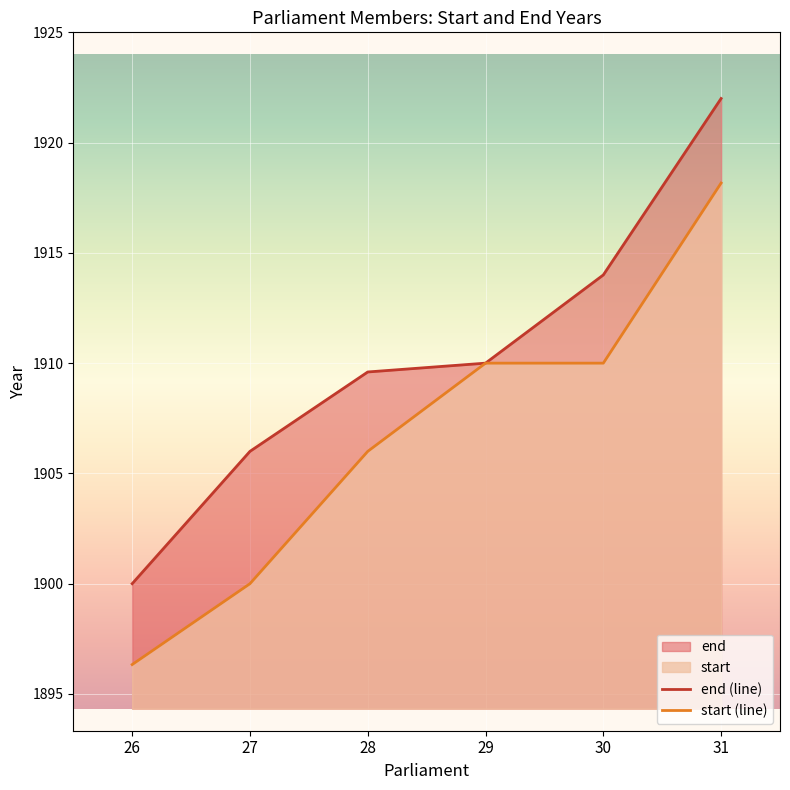

Reading left to right, list all the values displayed in this chart.

end (line): 1900.0	1906.0	1909.6	1910.0	1914.0	1922.0
start (line): 1896.3	1900.0	1906.0	1910.0	1910.0	1918.2